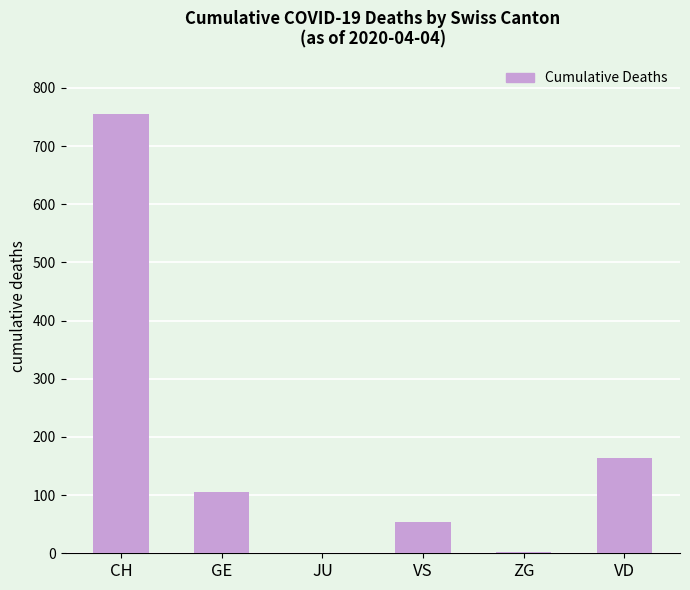

Which category has the highest value across all series?

CH